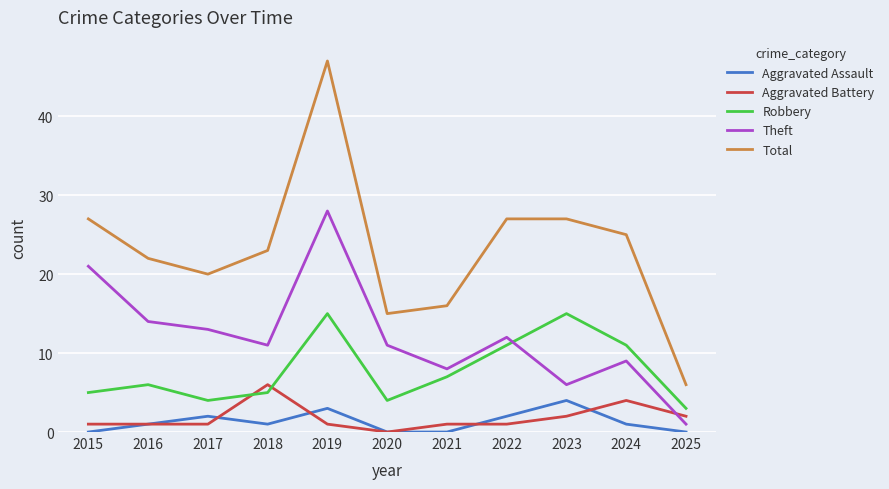

True or false: Total and Aggravated Assault intersect in this chart.

False